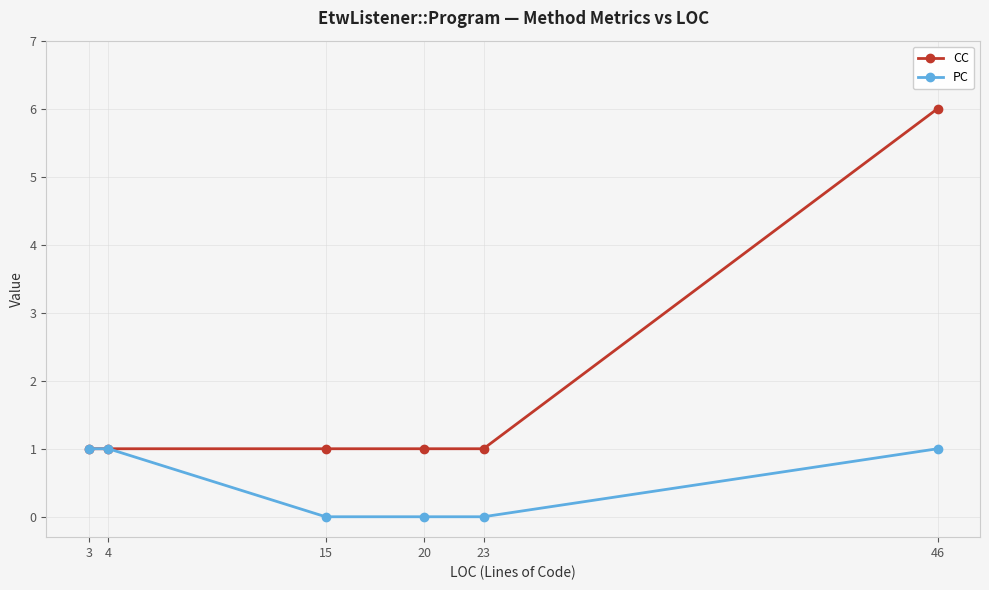

Reading left to right, transcribe all the data shown in this chart.

CC: 3=1	4=1	15=1	20=1	23=1	46=6
PC: 3=1	4=1	15=0	20=0	23=0	46=1